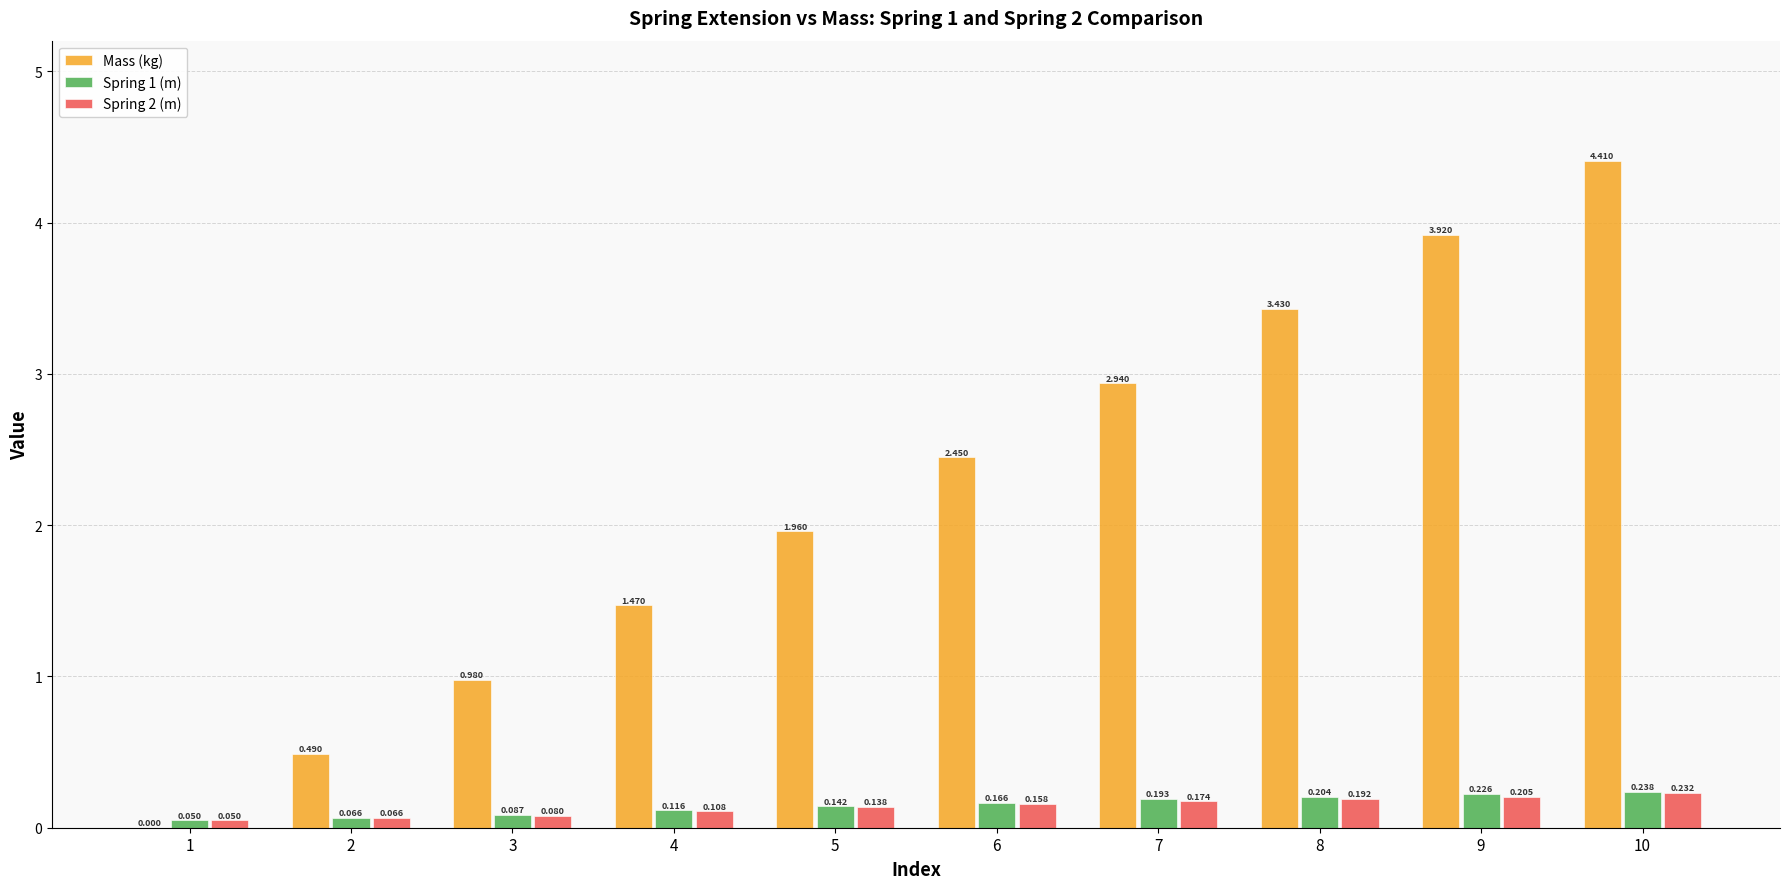

Is the value of Spring 2 (m) at 2 greater than the value of Mass (kg) at 3?

No